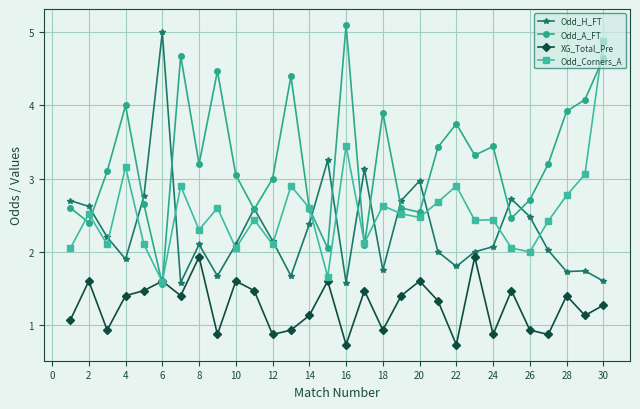

True or false: Odd_A_FT has more than 1 interior local peaks.

True